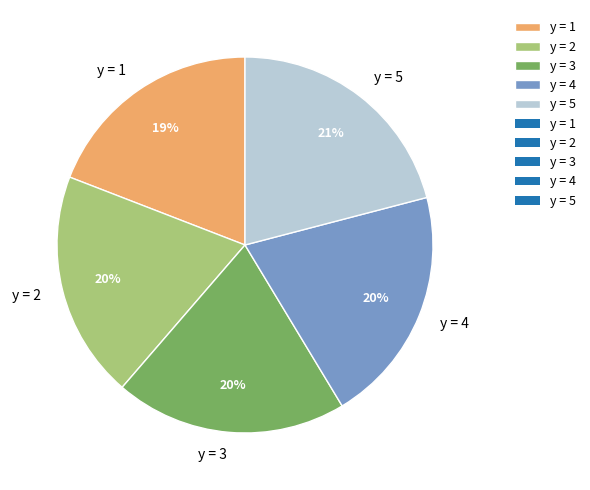

True or false: y = 4 accounts for 27% of the total.

False